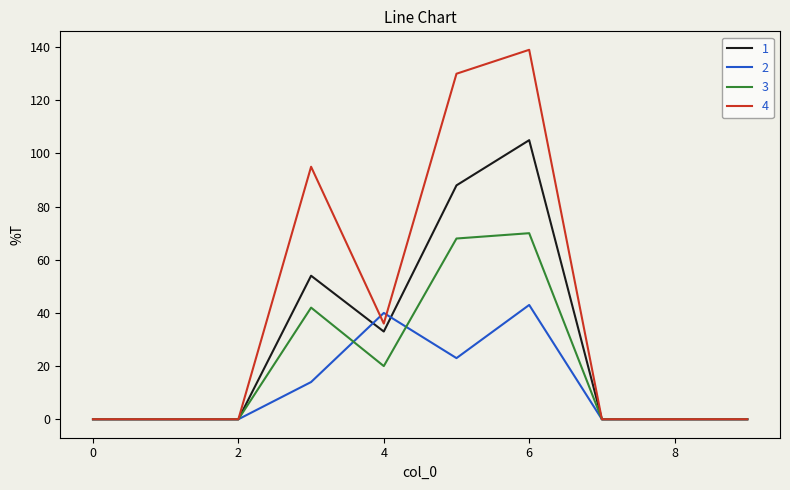

Rank the series by their average value, from highest to lowest.

4, 1, 3, 2